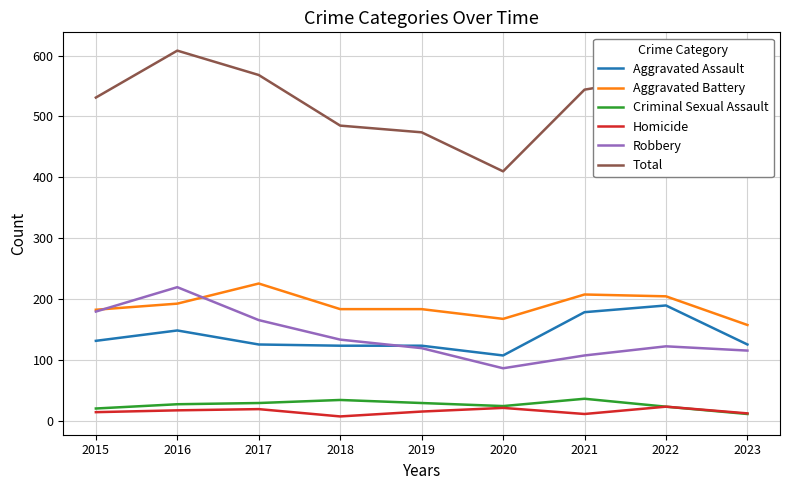

True or false: Total has more than 2 interior local peaks.

False